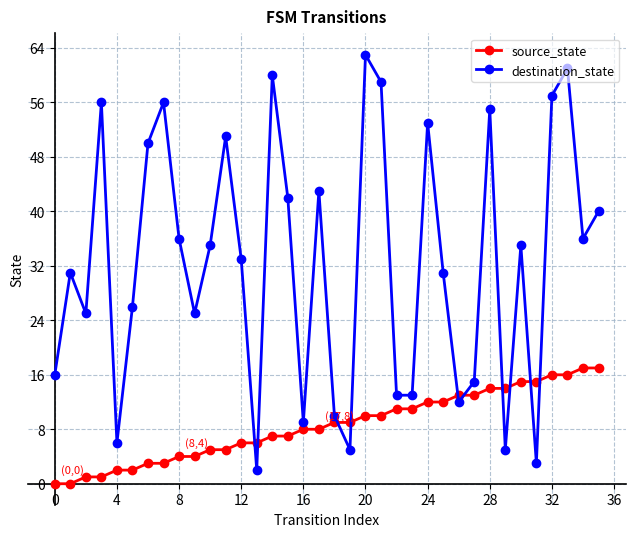

Reading right to left, what are all the values shown in this chart?

source_state: 17	17	16	16	15	15	14	14	13	13	12	12	11	11	10	10	9	9	8	8	7	7	6	6	5	5	4	4	3	3	2	2	1	1	0	0
destination_state: 40	36	61	57	3	35	5	55	15	12	31	53	13	13	59	63	5	10	43	9	42	60	2	33	51	35	25	36	56	50	26	6	56	25	31	16